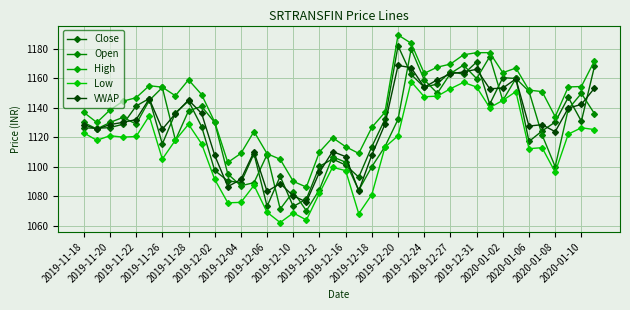

True or false: Low and VWAP cross at least once.

False